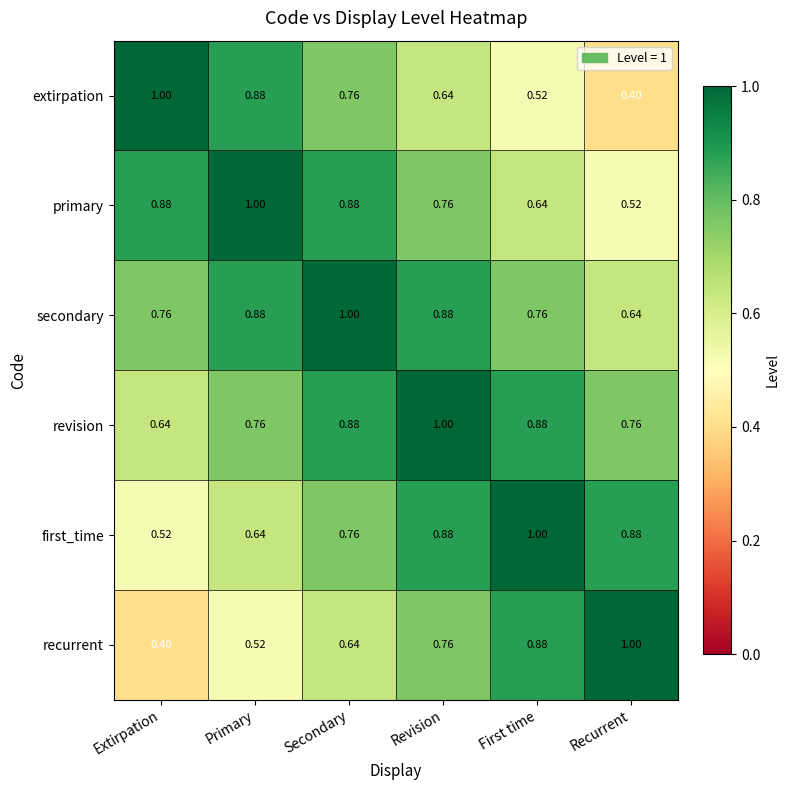

At which label is recurrent closest to 0?

Extirpation